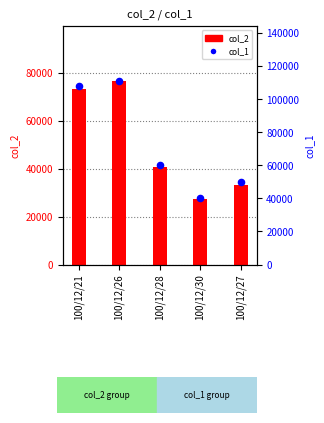

Is the value of col_2 at 100/12/28 greater than the value of col_1 at 100/12/28?

No